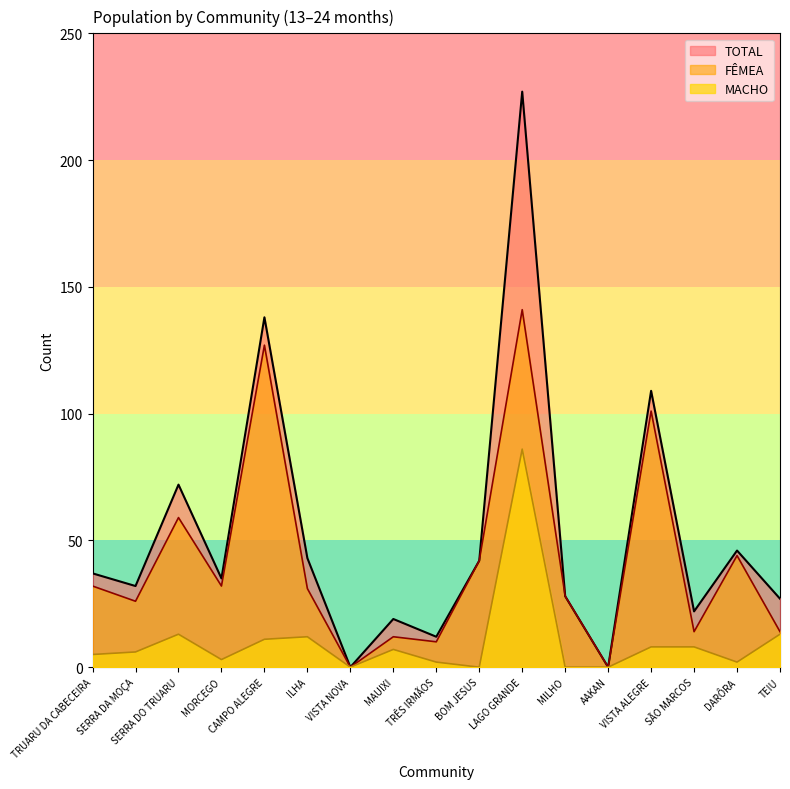

Does the chart display data point markers on the line(s)?

No